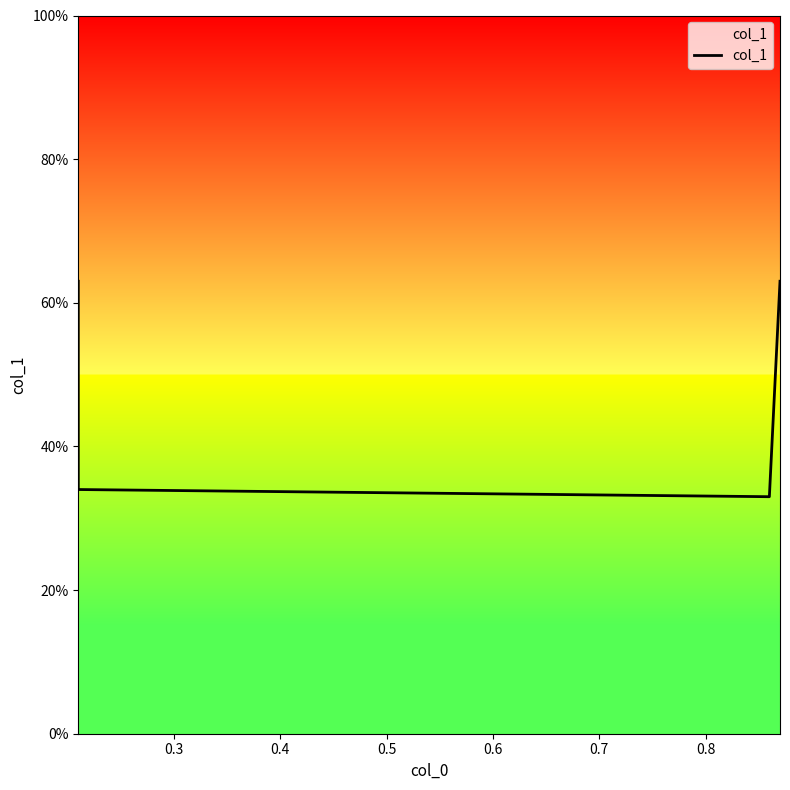

Count the values in the range 0 to 1.

4